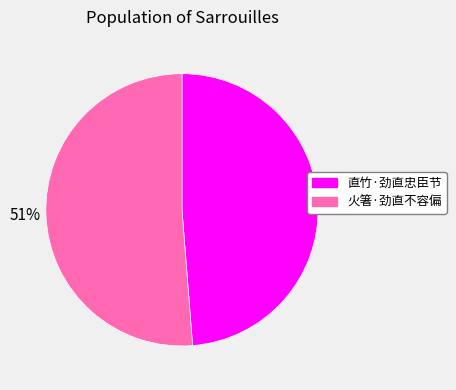

Between 火箸·劲直不容偏 and 直竹·劲直忠臣节, which is larger?

火箸·劲直不容偏